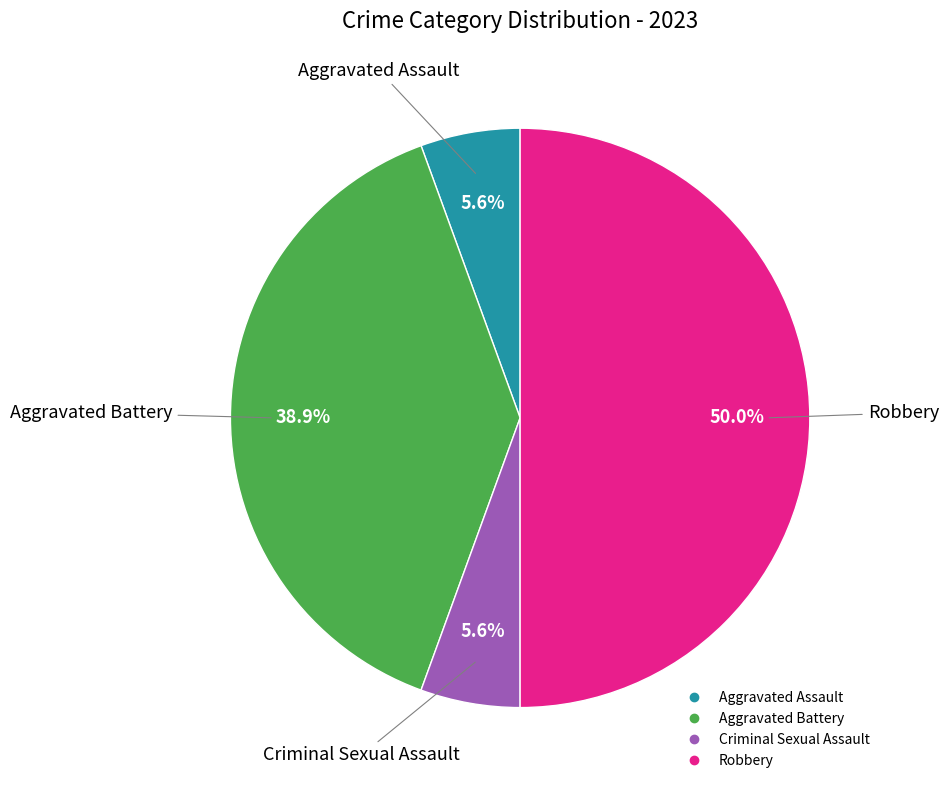

Which category has the biggest portion of the pie?

Robbery